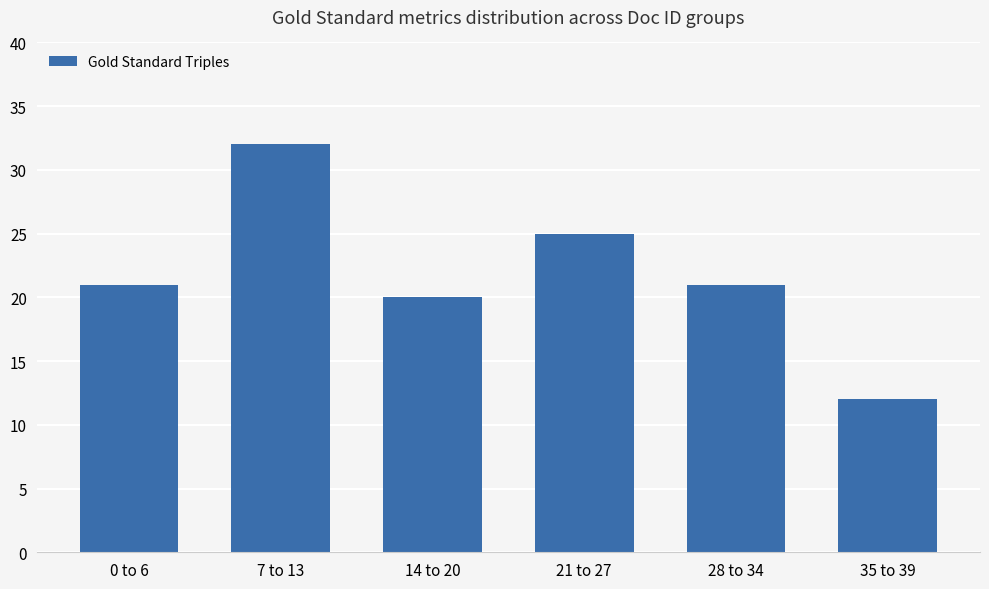

Reading left to right, extract all data points from this chart.

0 to 6=21	7 to 13=32	14 to 20=20	21 to 27=25	28 to 34=21	35 to 39=12